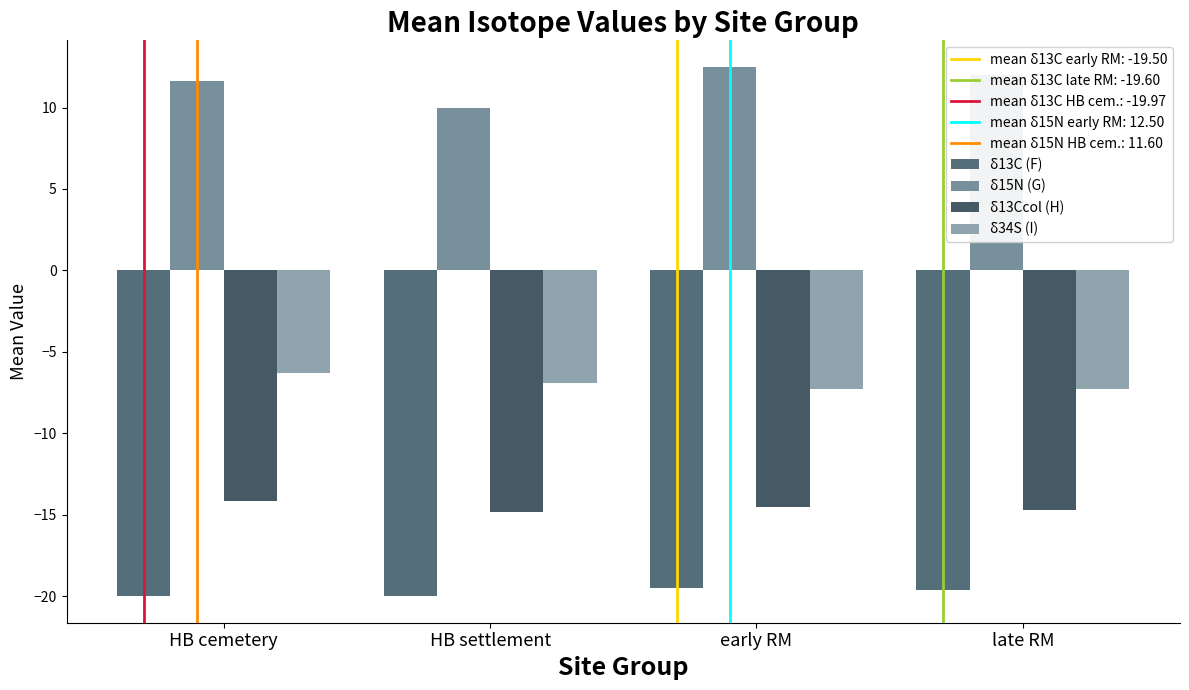

At which category does the chart reach its peak across all series?

early RM